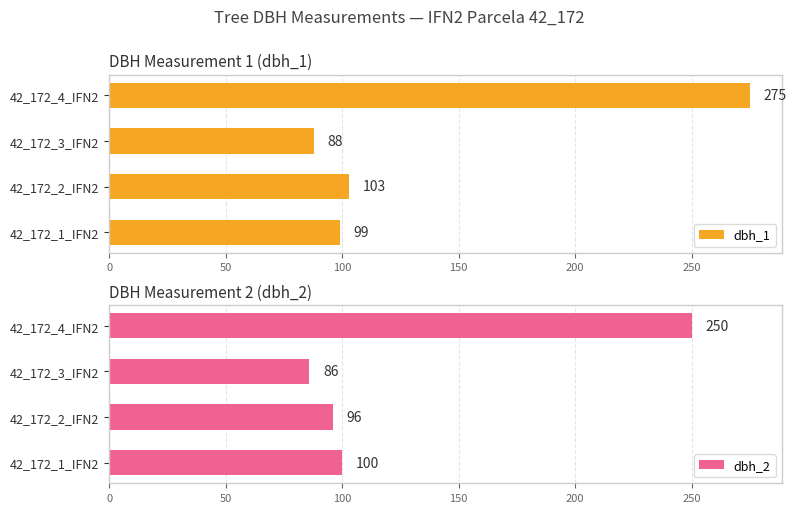

Which category has the lowest value in the dbh_2 series?

42_172_3_IFN2